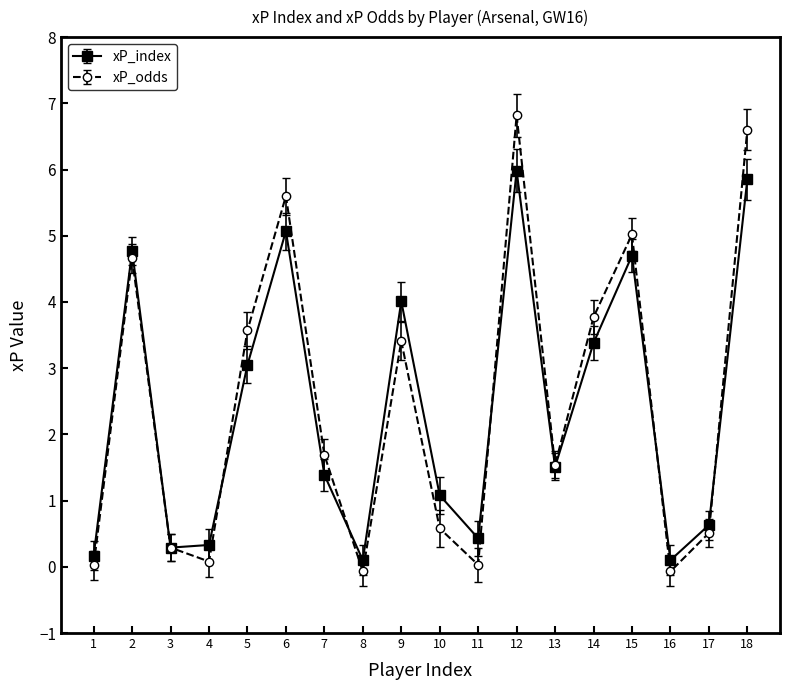

What is the highest value of the xP_odds series?

6.8